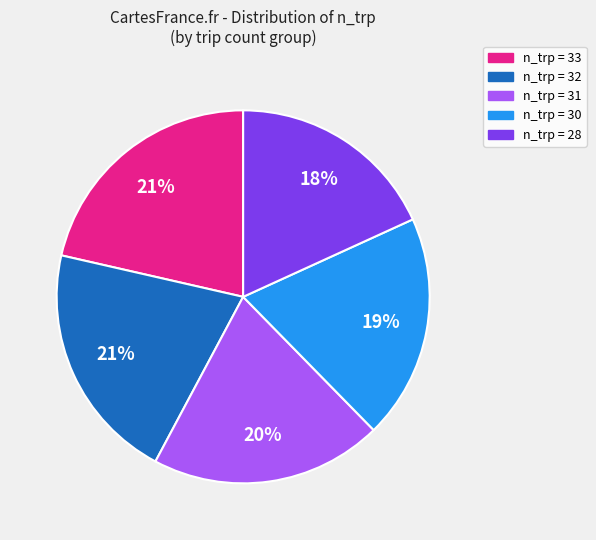

Is there any slice that represents more than half of the pie?

No